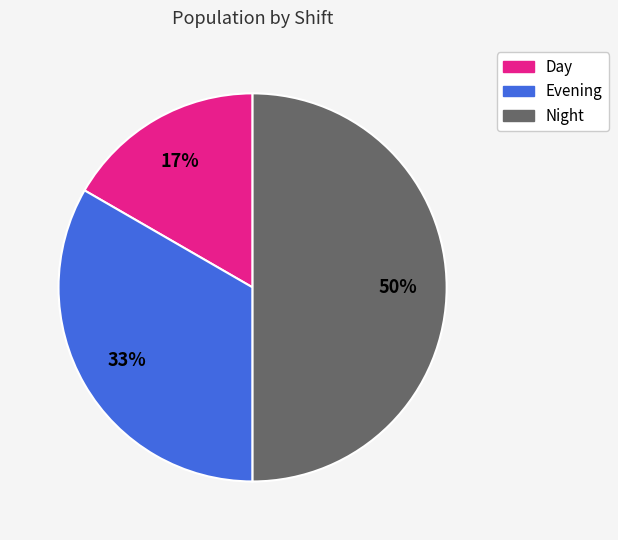

To the nearest percent, what portion does Evening represent?

33%